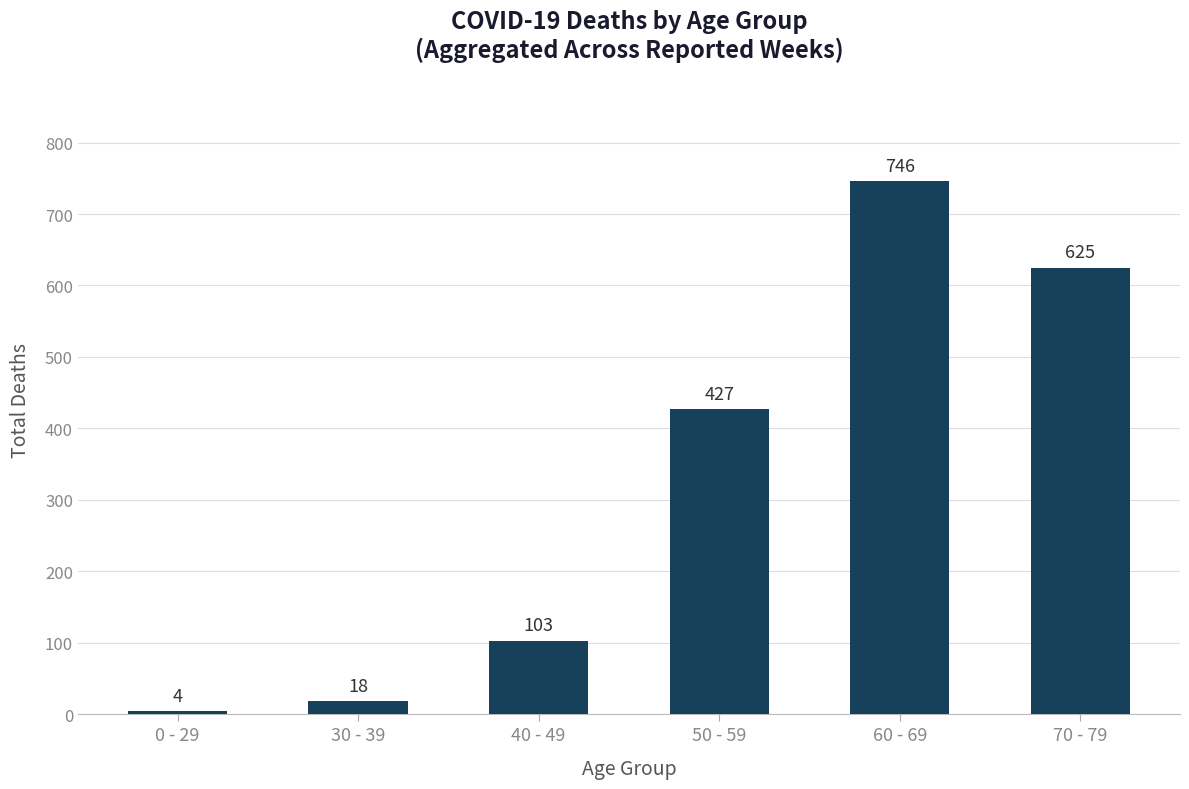

Approximately how many times larger is the value at 0 - 29 compared to 30 - 39?

0.2